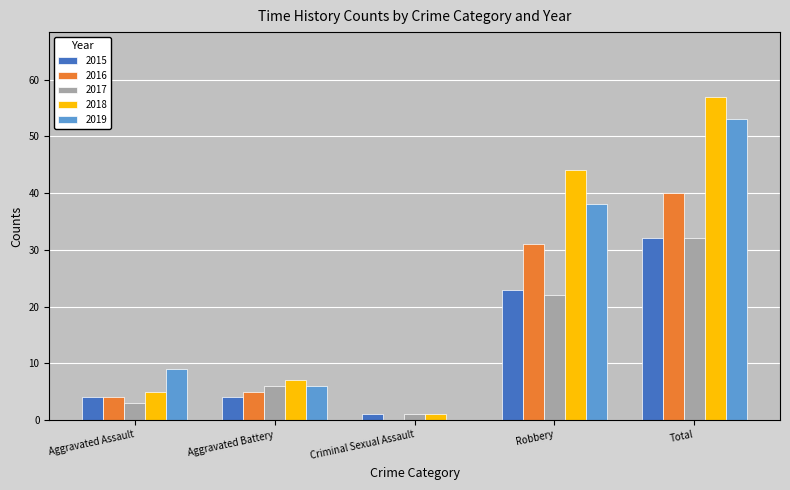

Where is 2018 nearest to the value 29?

Robbery